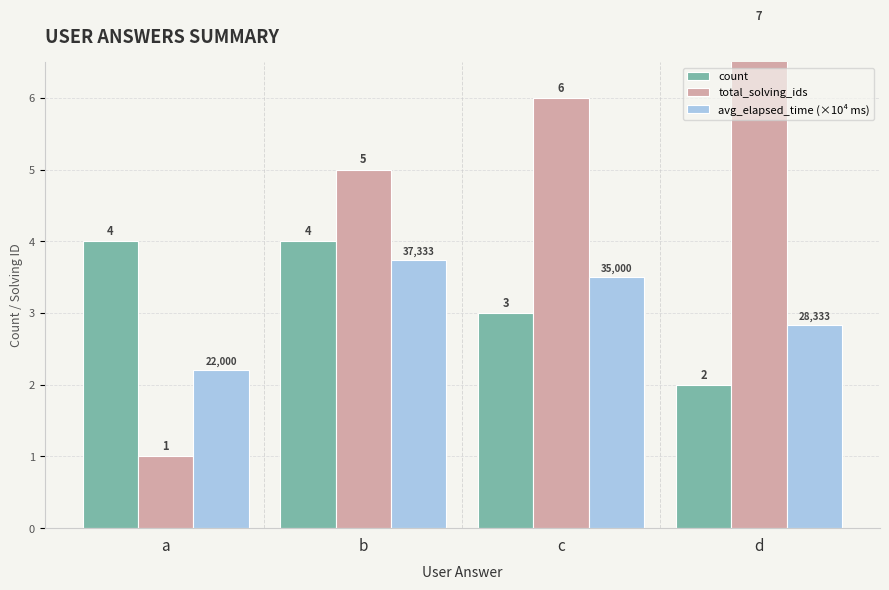

Reading left to right, extract all data points from this chart.

count: 4.0	4.0	3.0	2.0
total_solving_ids: 1.0	5.0	6.0	7.0
avg_elapsed_time (×10⁴ ms): 2.2	3.7	3.5	2.8